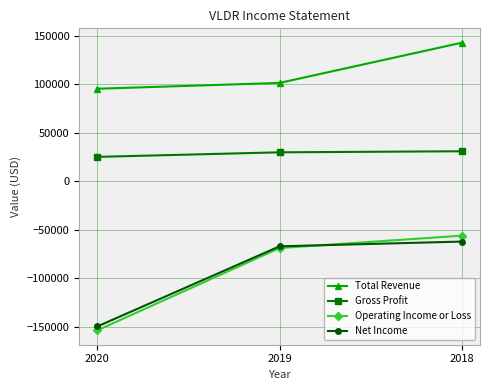

What is the sum of the Gross Profit values at 2020 and 2019?

54900